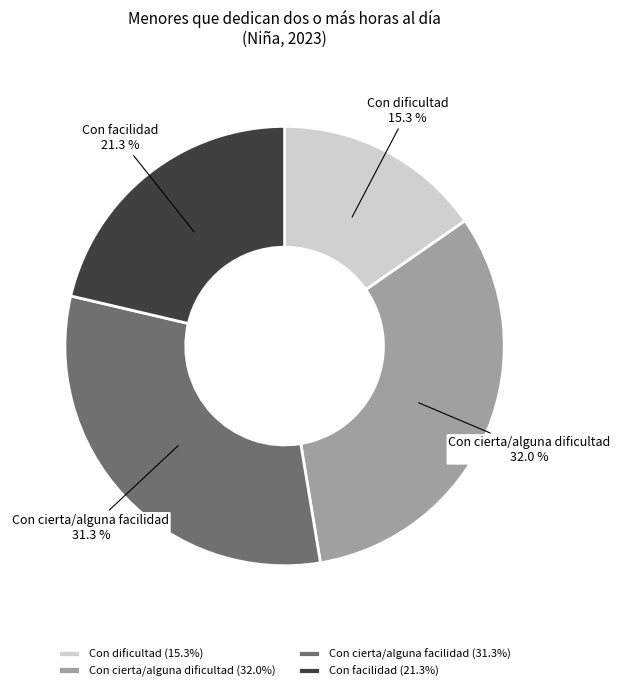

To the nearest percent, what percentage of the pie is Con cierta/alguna facilidad?

31%